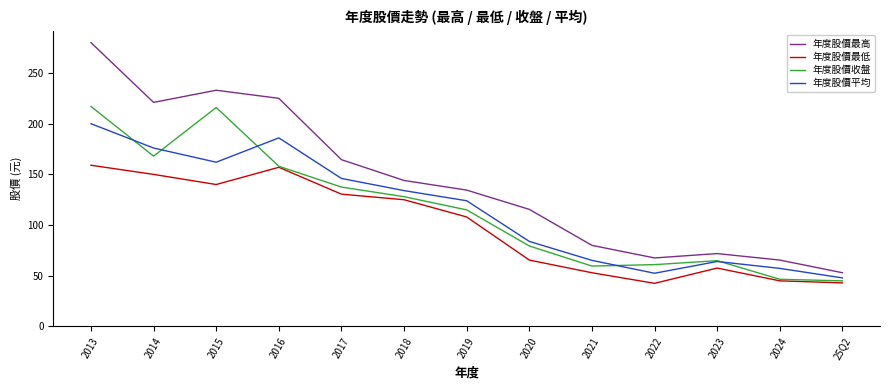

What is the minimum value for 年度股價最高?

53.0